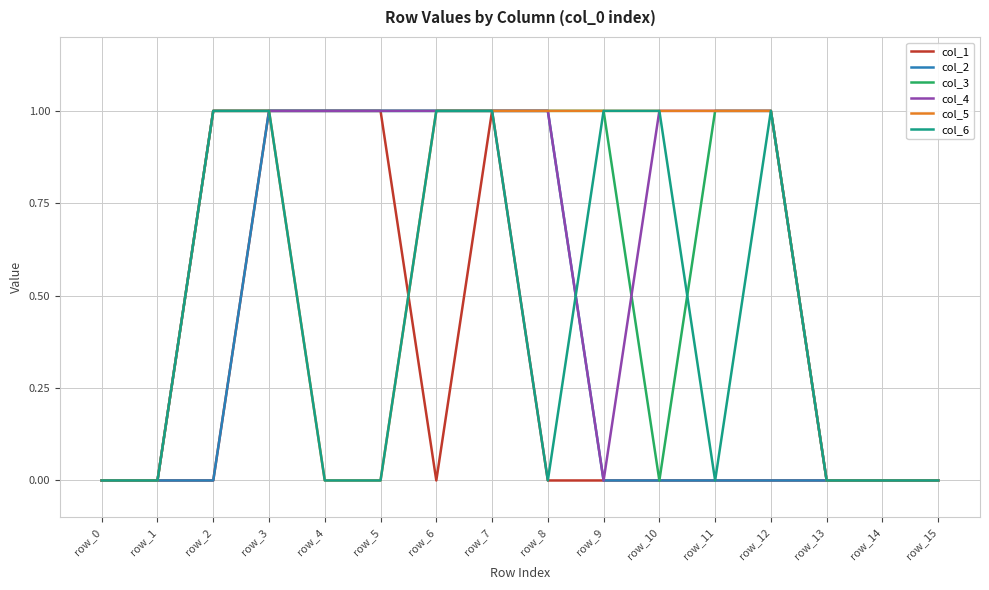

What is the spread (max minus min) of values at row_5?

1